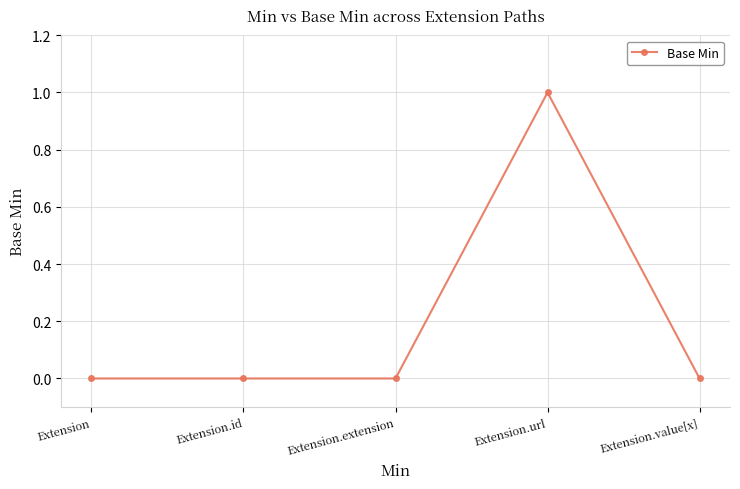

Reading right to left, list all the values displayed in this chart.

0	1	0	0	0